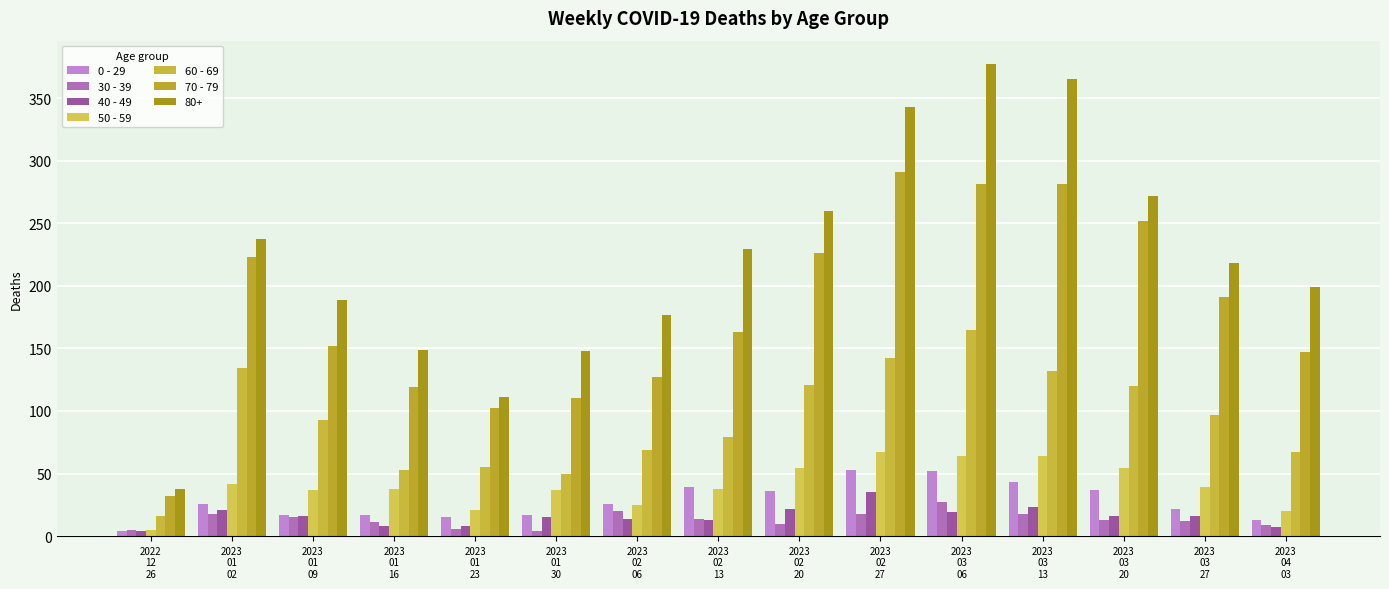

Are the bars horizontal?

No